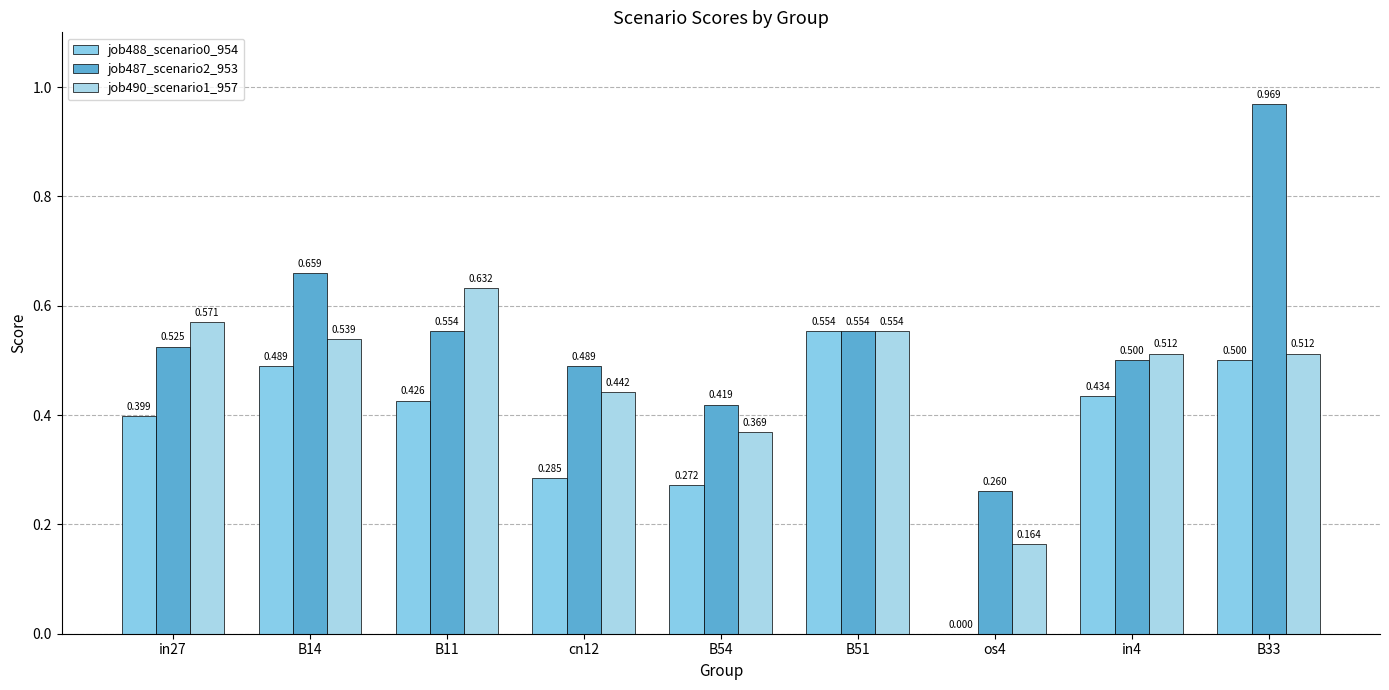

Which label corresponds to the largest value in the chart?

B33